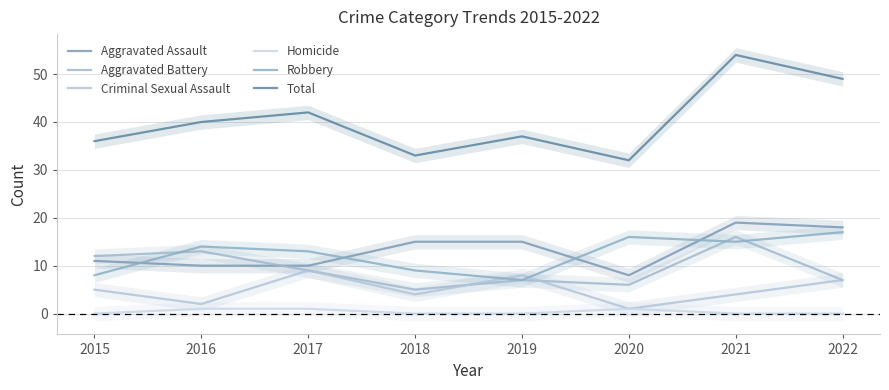

How many data points in Aggravated Battery are above 9?

3